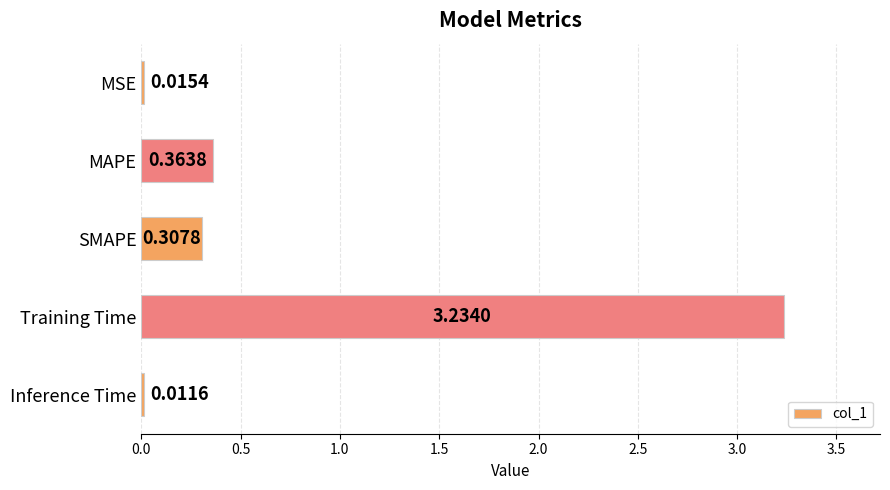

List the labels in order of value, largest first.

Training Time, MAPE, SMAPE, MSE, Inference Time